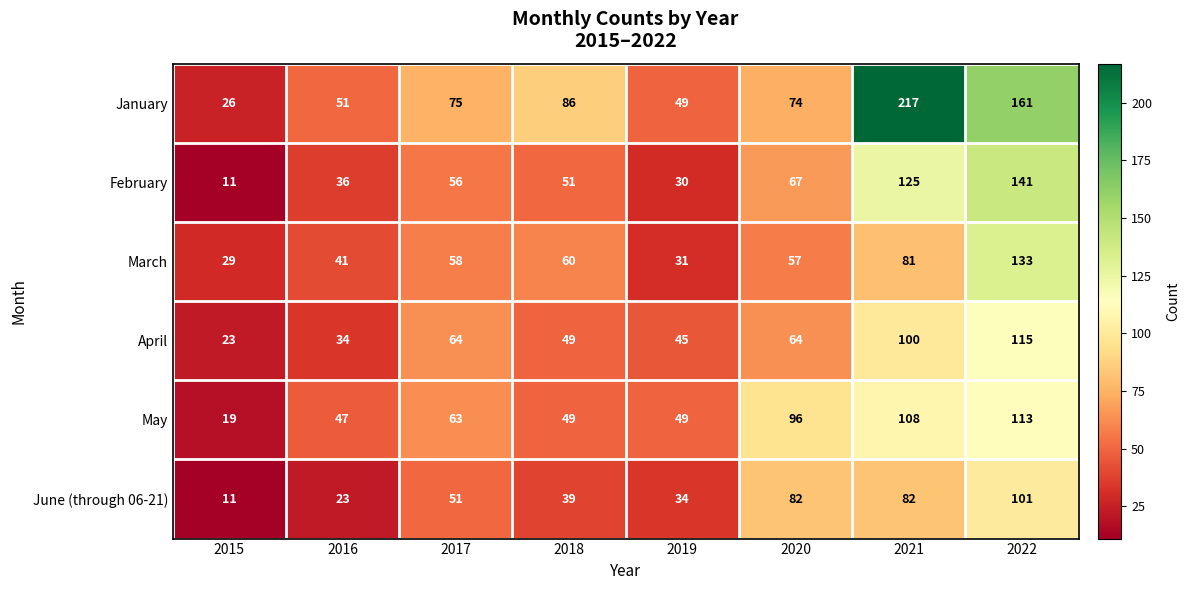

Which series has the largest total across all categories?

January